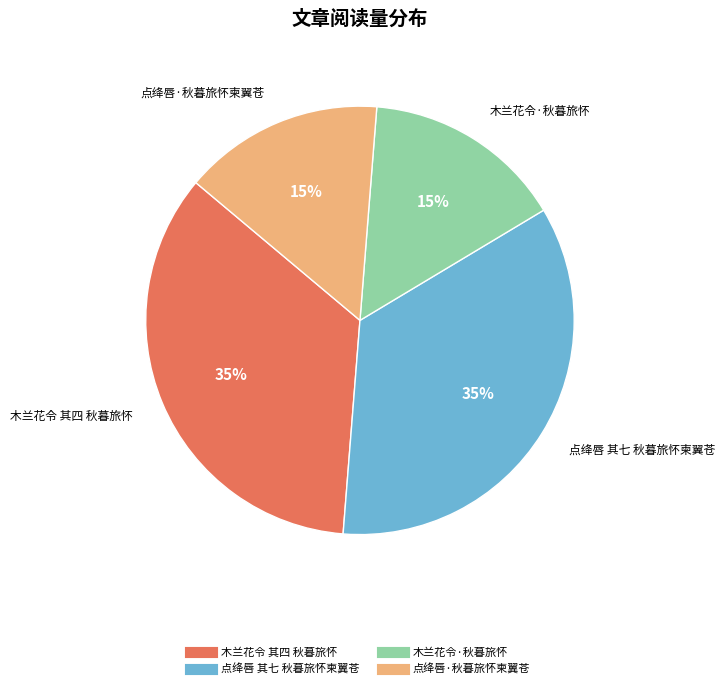

To the nearest percent, what is the difference between the largest and smallest slice percentages?

20%